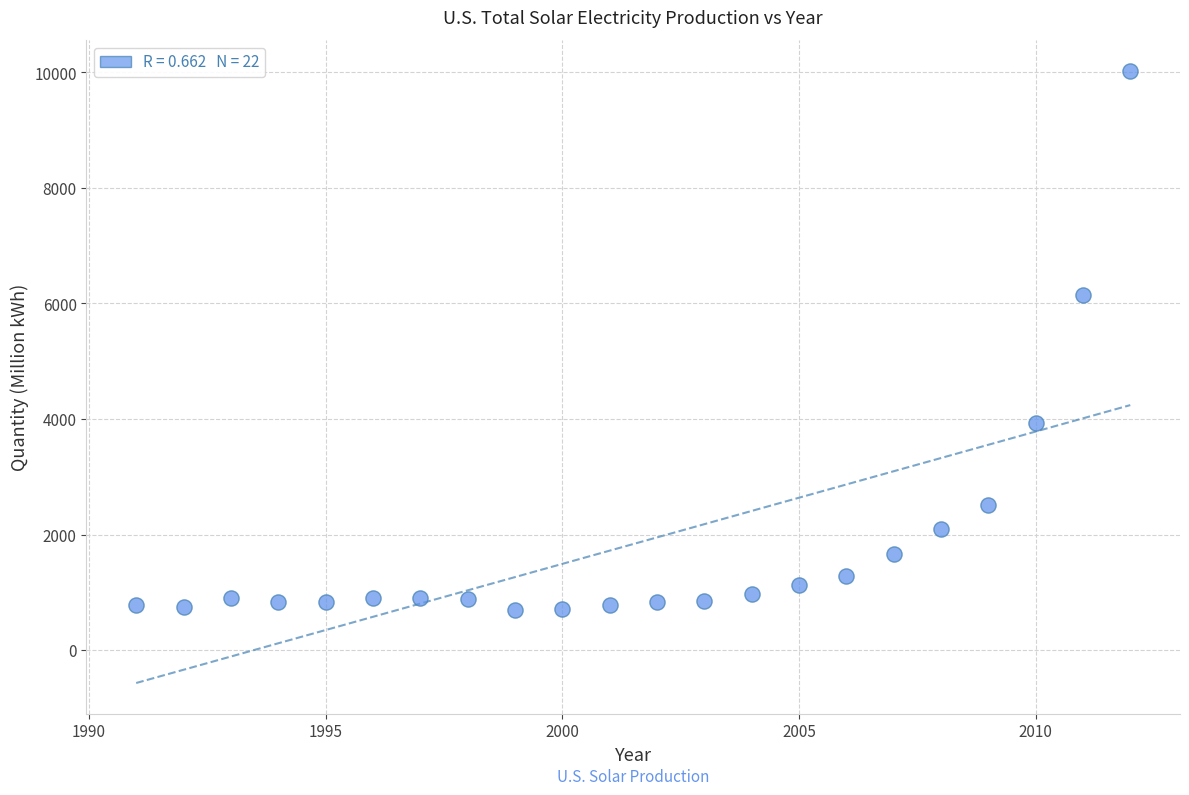

What Y value in the scatter plot is closest to 5360?

6153